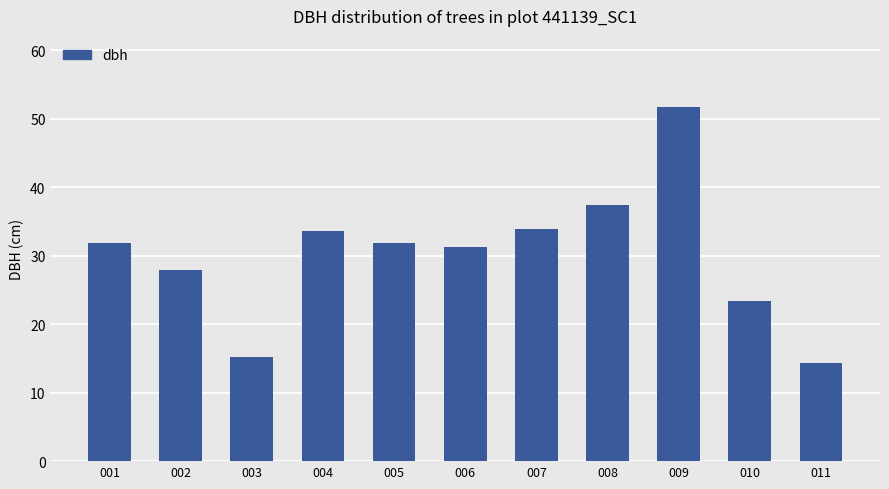

What is the value of the 9th bar from the left?

51.8